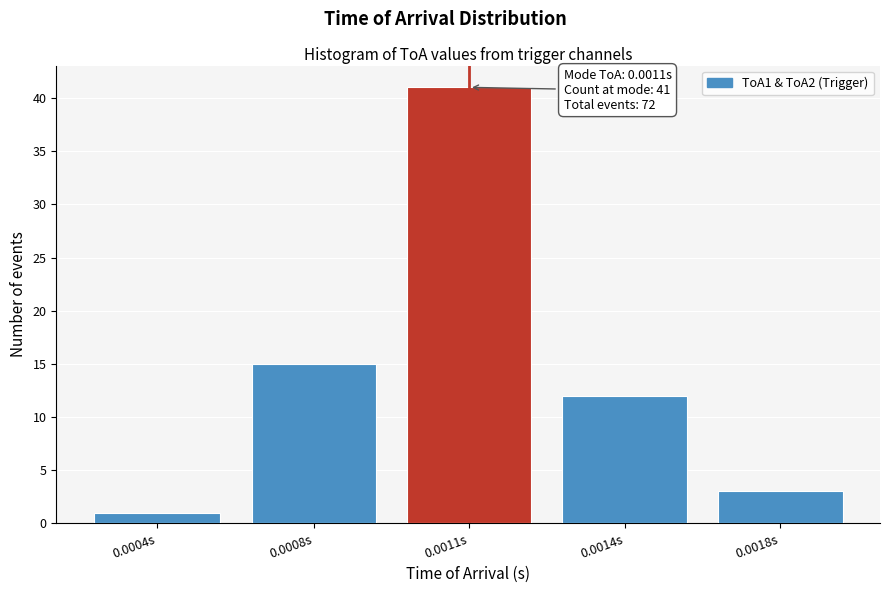

Reading right to left, transcribe all the data shown in this chart.

3	12	41	15	1